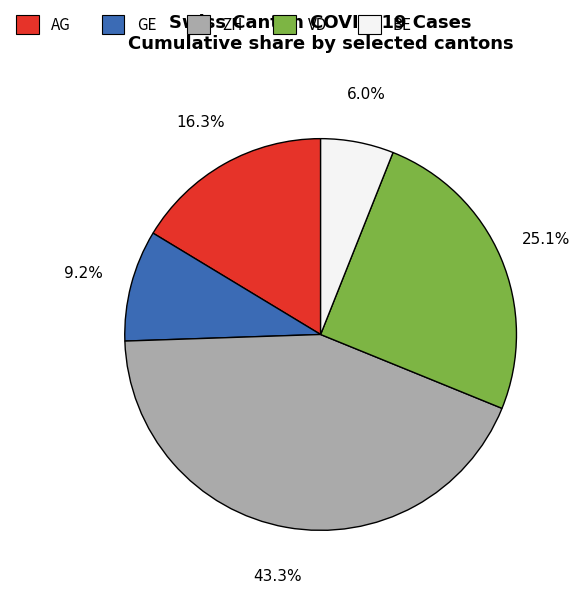

To the nearest percent, what is the average slice percentage?

20%